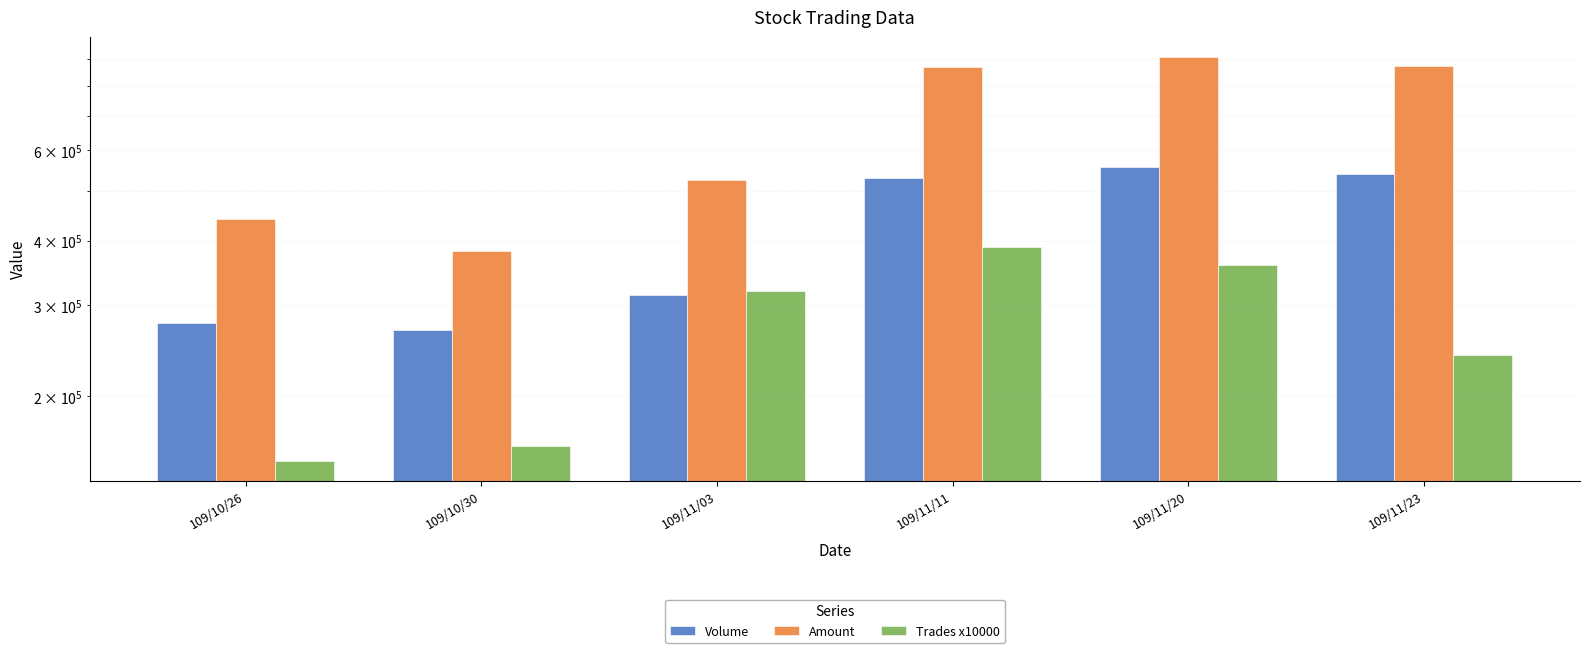

What is the difference between the maximum and minimum values in the Trades x10000 series?

240000